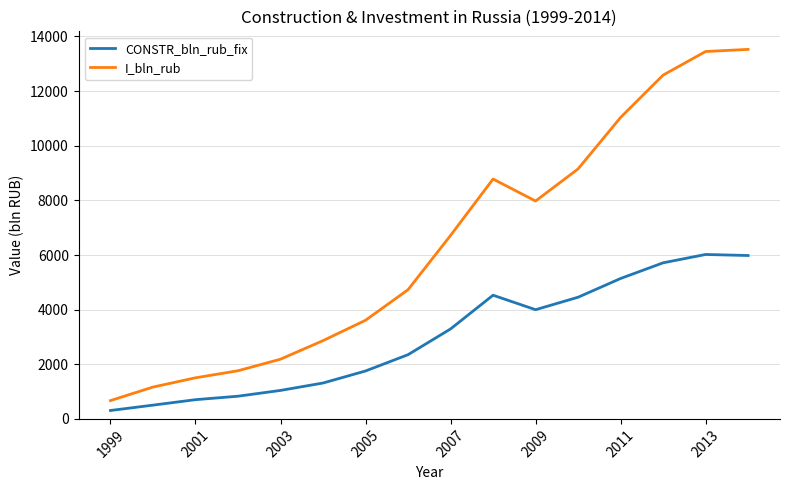

Which series has the largest range (max minus min)?

I_bln_rub